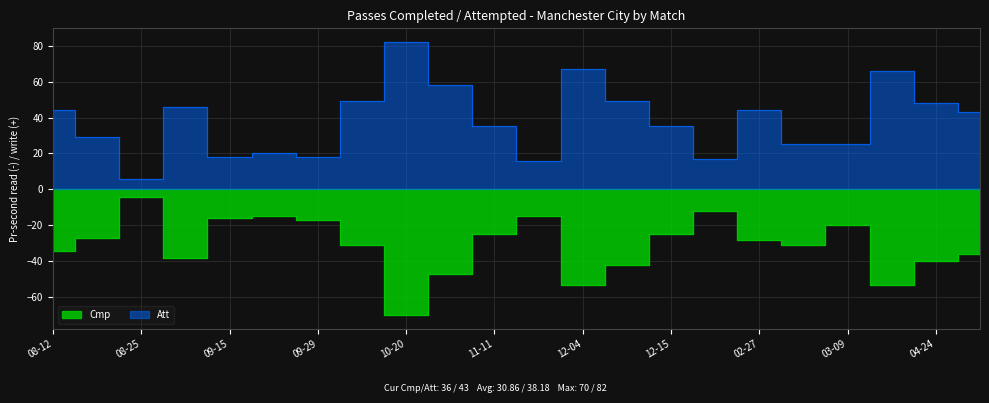

What is the label of the 16th point from the right?

09-29